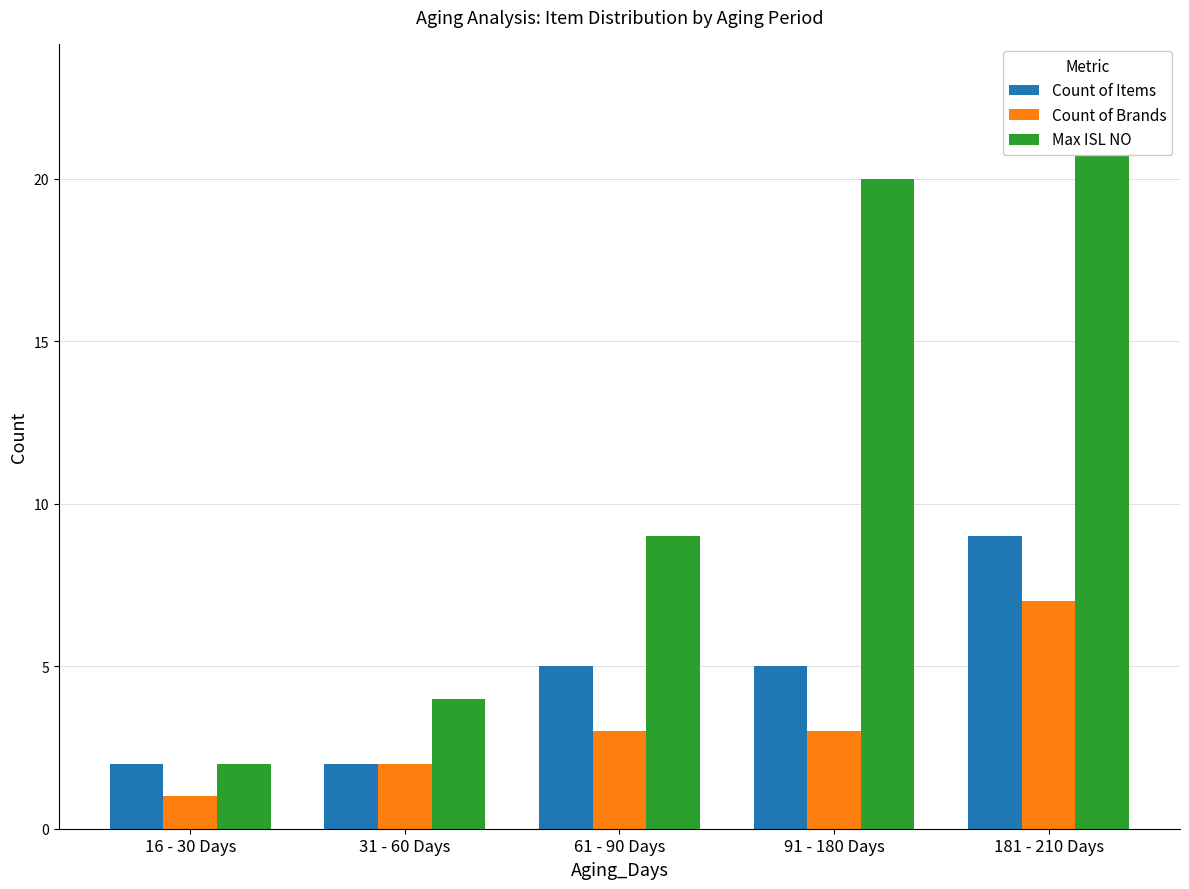

Does the chart contain stacked bars?

No